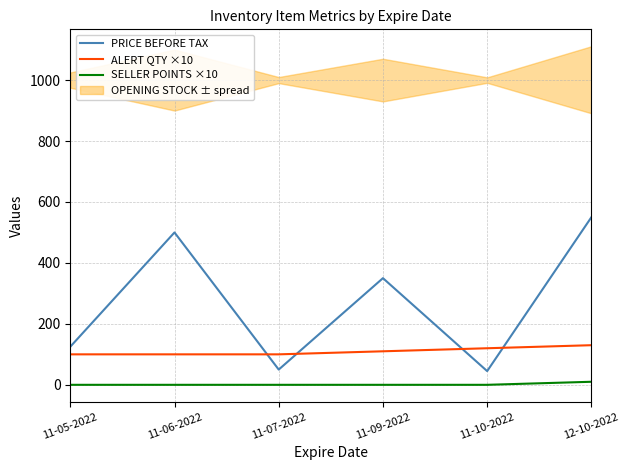

What position from the left is 11-05-2022?

1